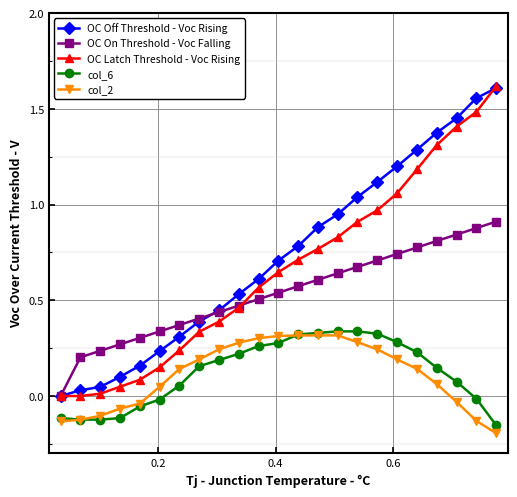

True or false: OC Off Threshold - Voc Rising and col_6 cross at least once.

False